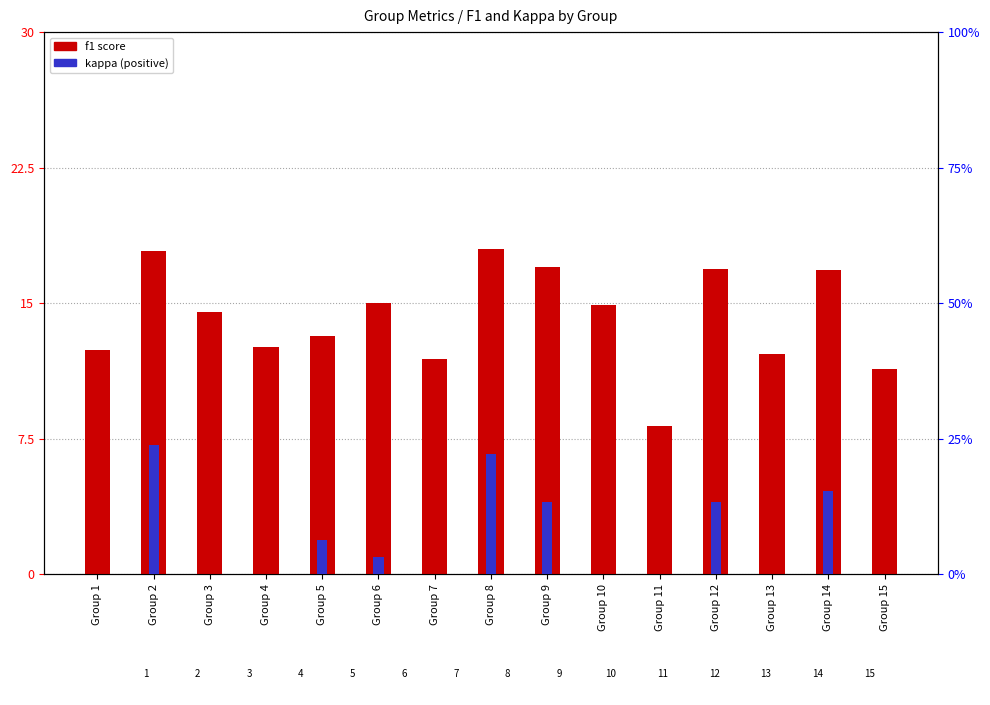

List the series in order of their overall mean, highest first.

f1 (scaled), kappa